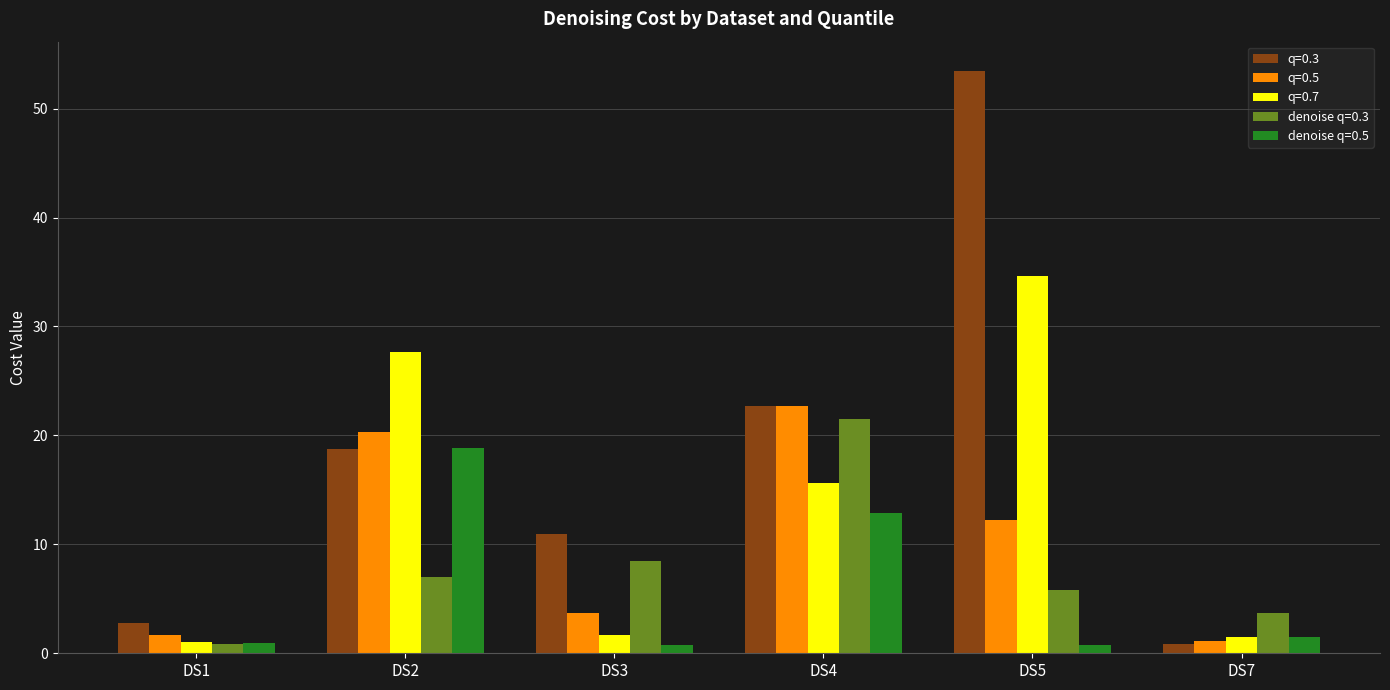

List the series in order of their overall mean, highest first.

q=0.3, q=0.7, q=0.5, denoise q=0.3, denoise q=0.5